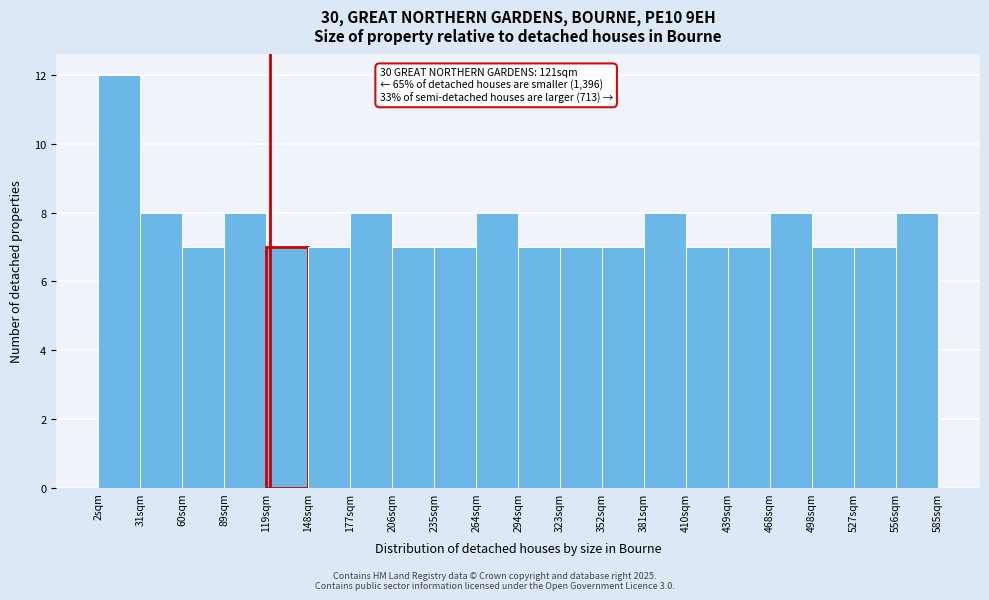

Which range on the x-axis has the tallest bar?

0 to 30